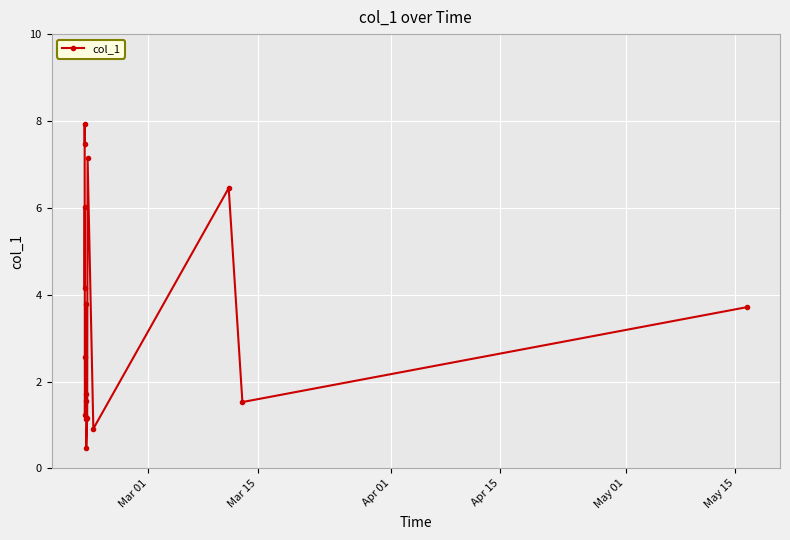

What is the maximum value shown in the chart?

7.9